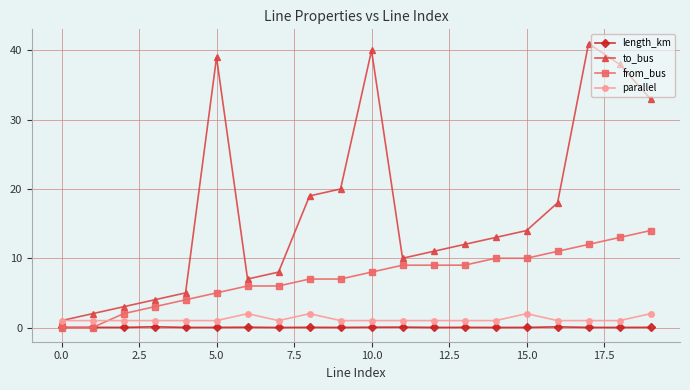

True or false: length_km has more than 2 points higher than both neighbors.

True